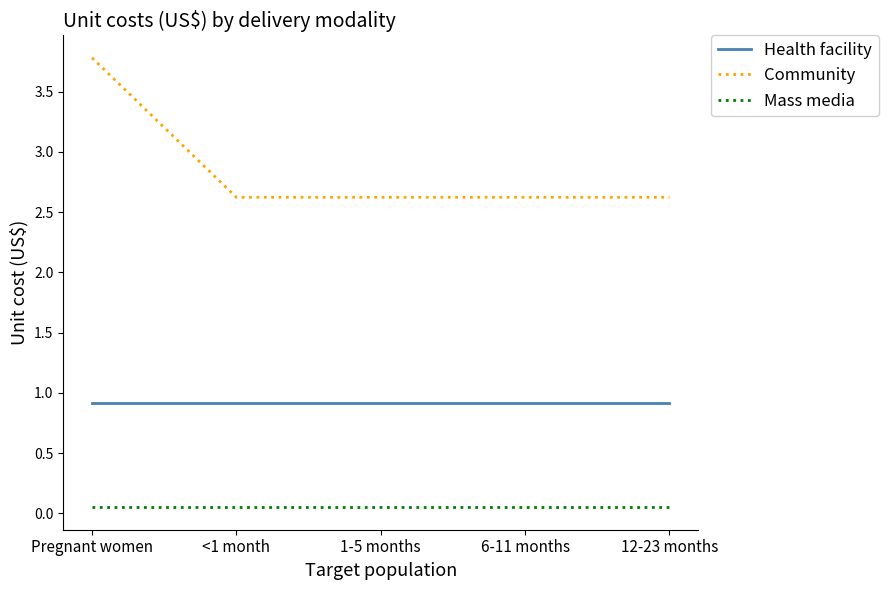

Which series has the widest spread of values?

Community